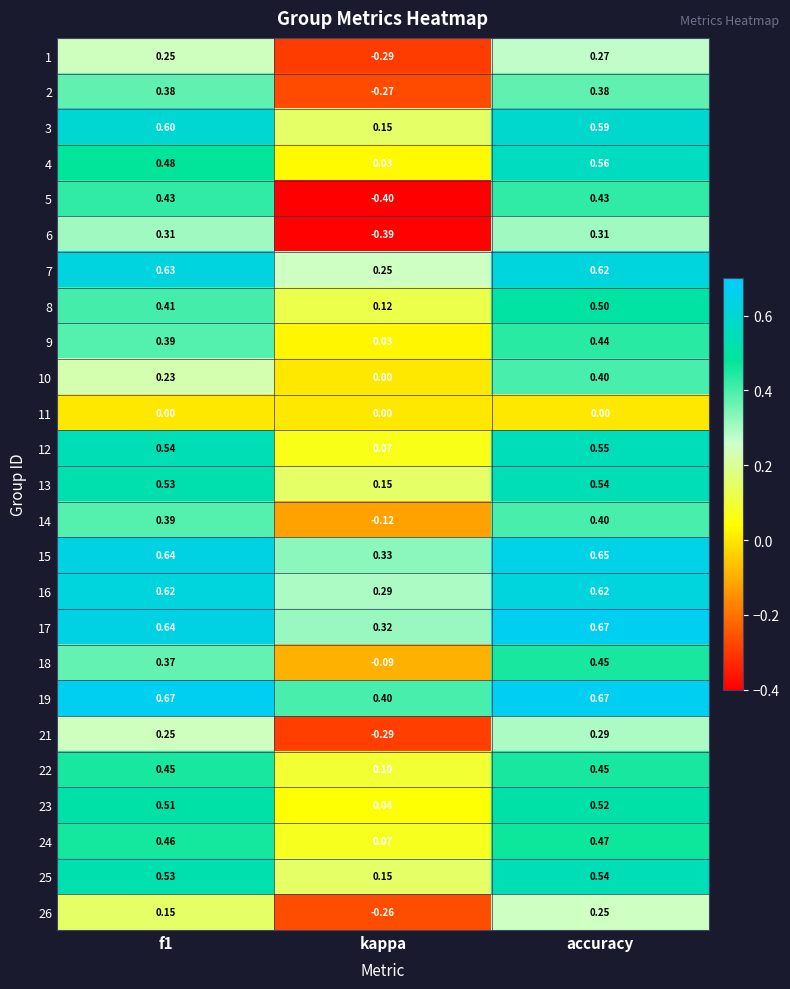

Is the value of 10 at kappa greater than the value of 16 at kappa?

No